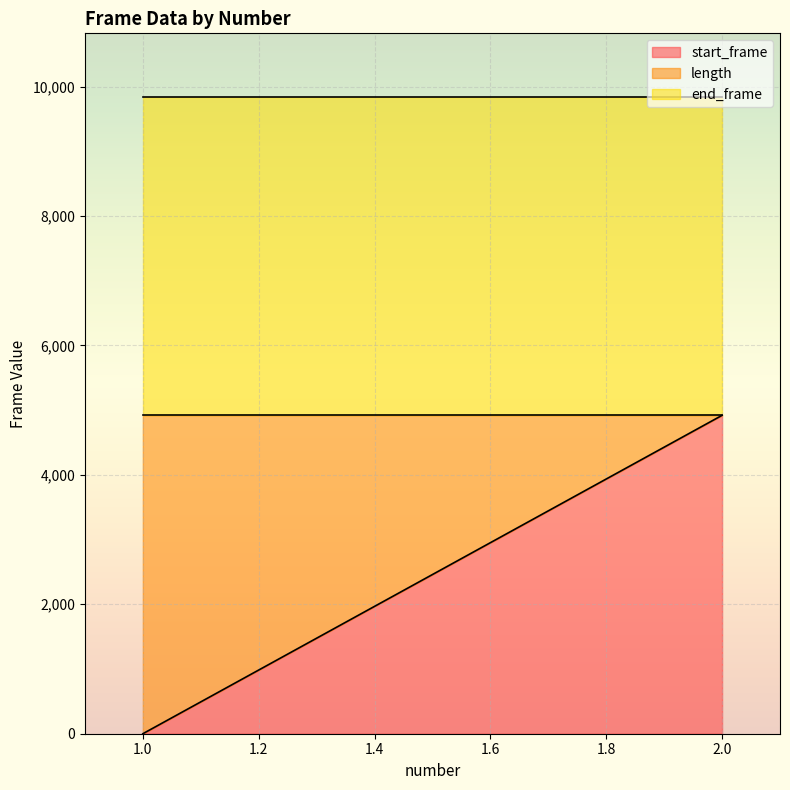

At which label does start_frame reach its peak?

2.0